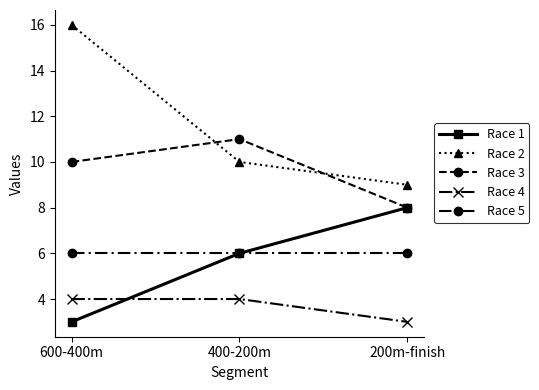

Is this an area chart (filled region under the line)?

No